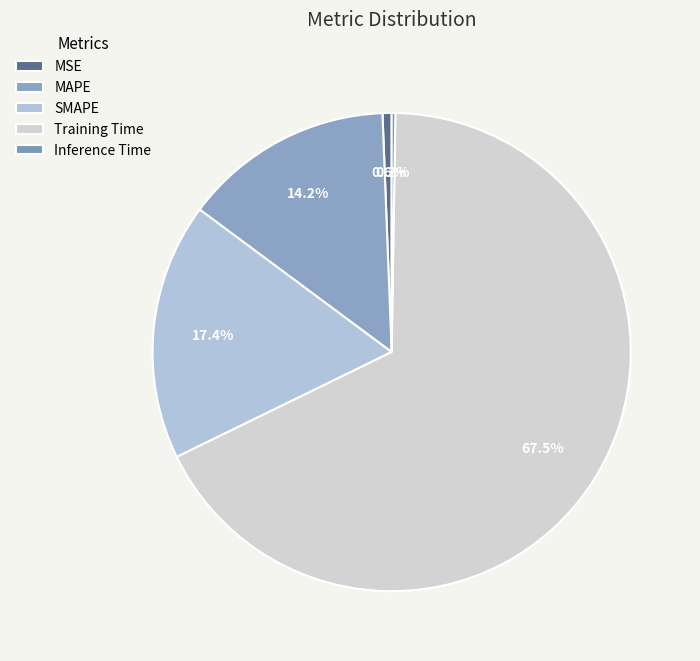

To the nearest percent, what is the difference between the largest and smallest slice percentages?

67%